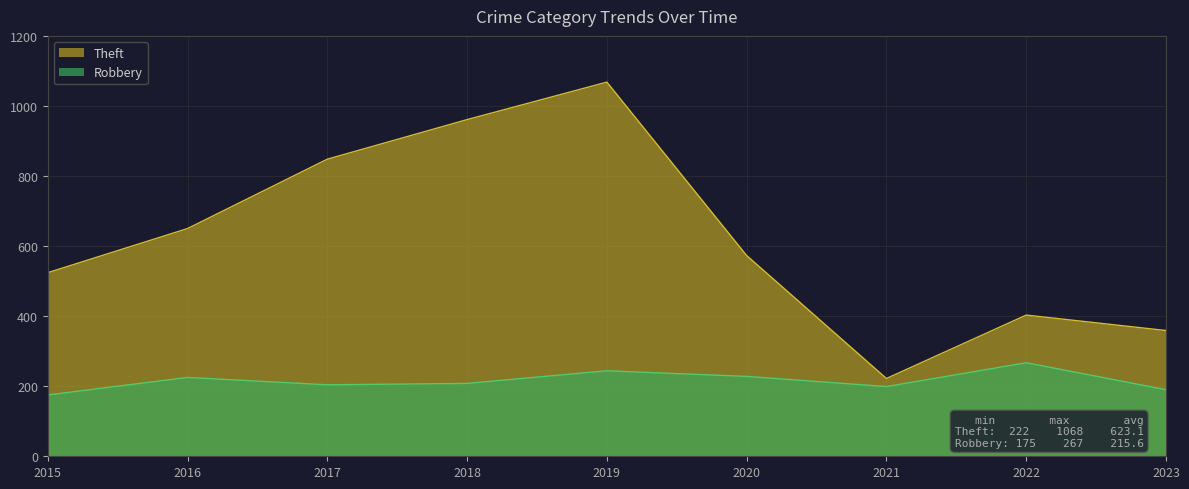

At how many categories does at least one series exceed 827?

3